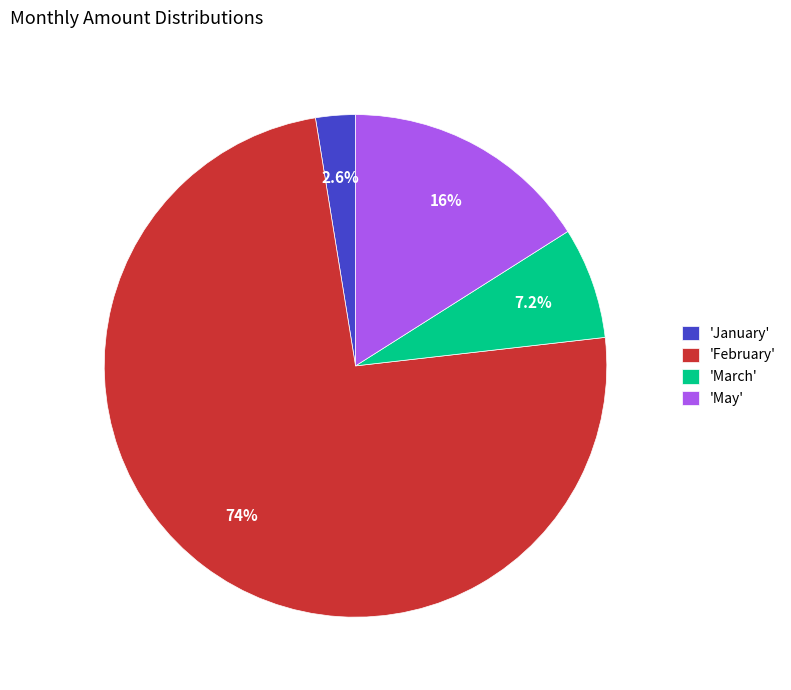

Which slice is the largest?

'February'